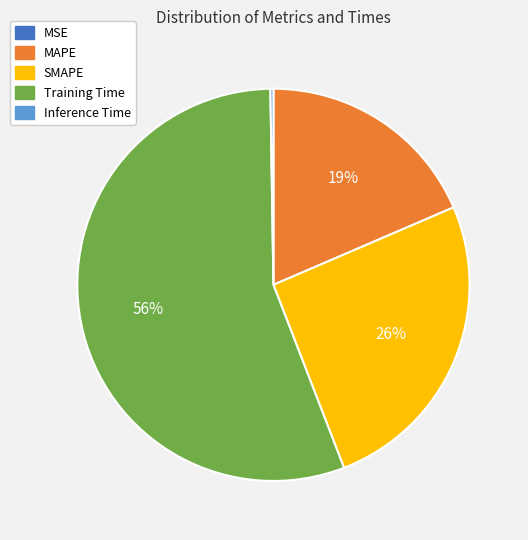

To the nearest percent, what is the average slice percentage?

20%